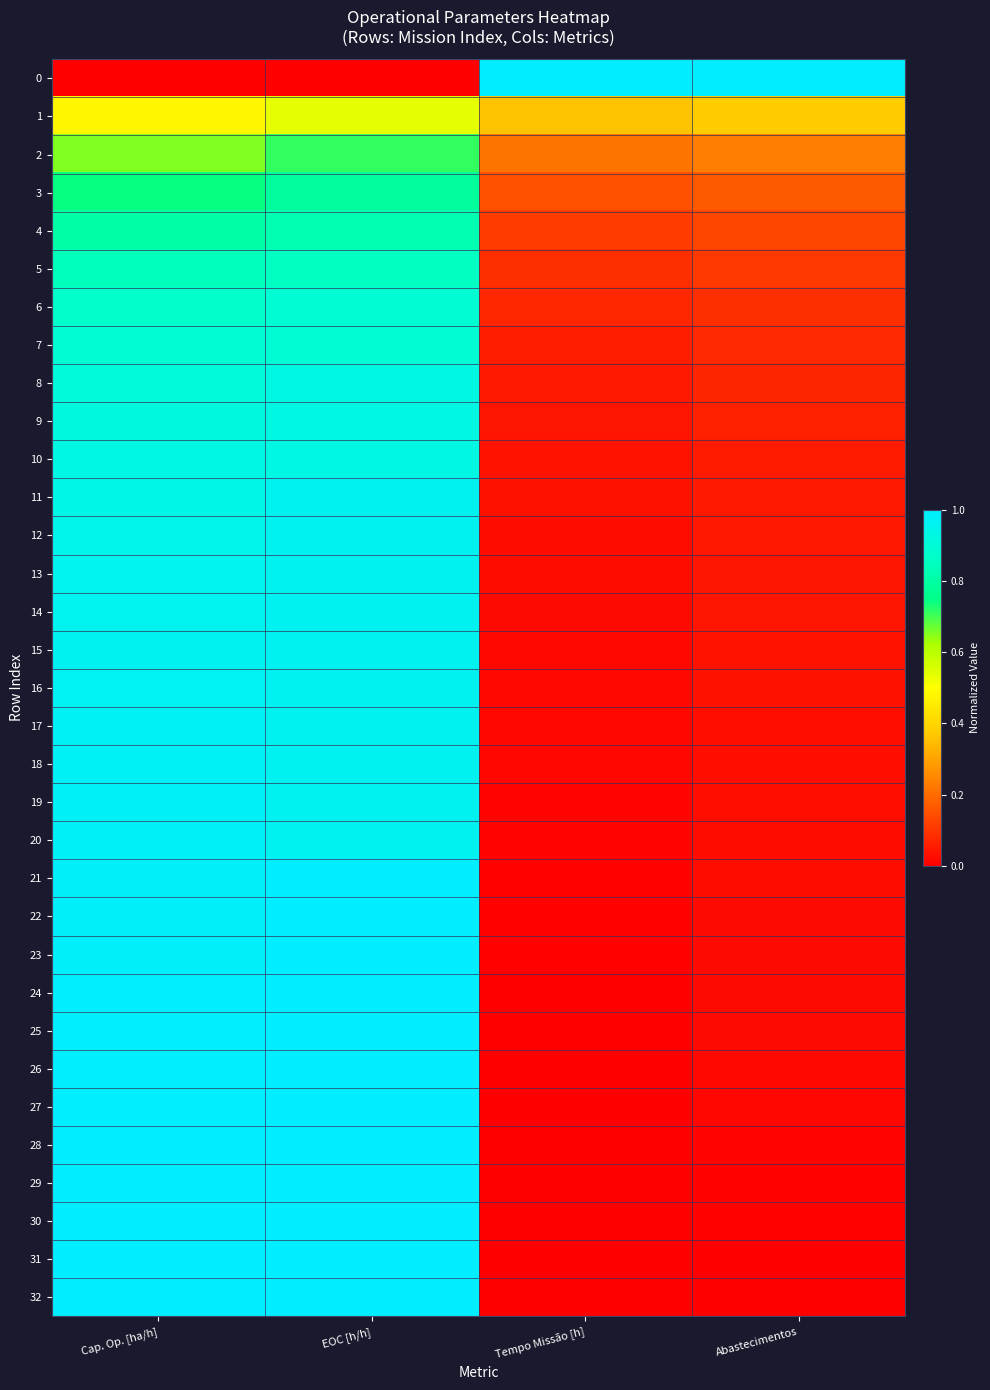

How many distinct data groups are displayed?

33